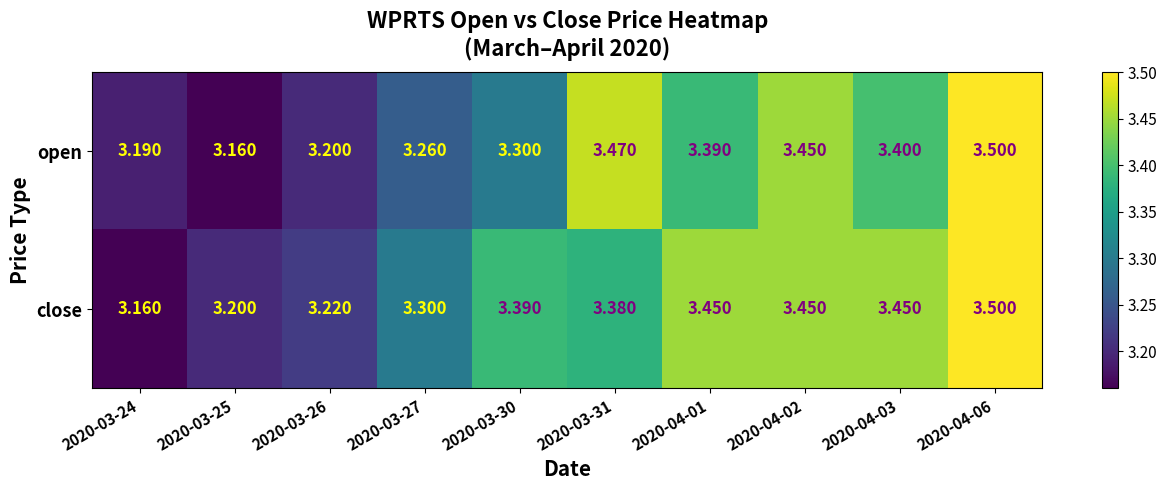

At 2020-03-26, list the series in order from largest to smallest.

close, open